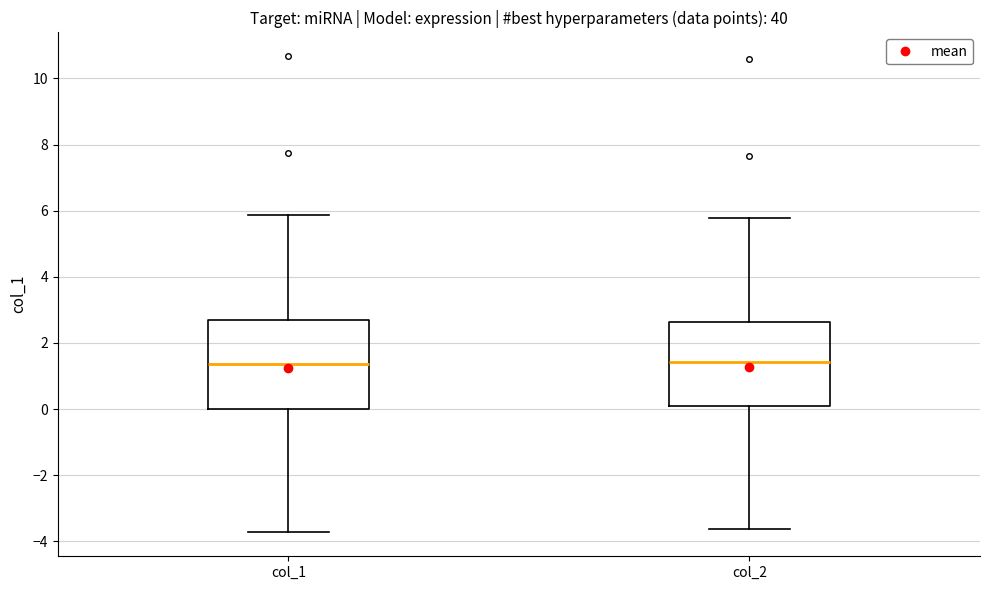

Reading left to right, transcribe this box plot: for each box, give where its median line is, the range the box spans, and where its two whiskers end, as read against the y-axis. The values are not printed on the chart, so give them approximately, as read against the axis.

col_1: median 1.4, box 0.0 to 2.6, whiskers -3.8 to 5.8
col_2: median 1.4, box 0.2 to 2.6, whiskers -3.6 to 5.8